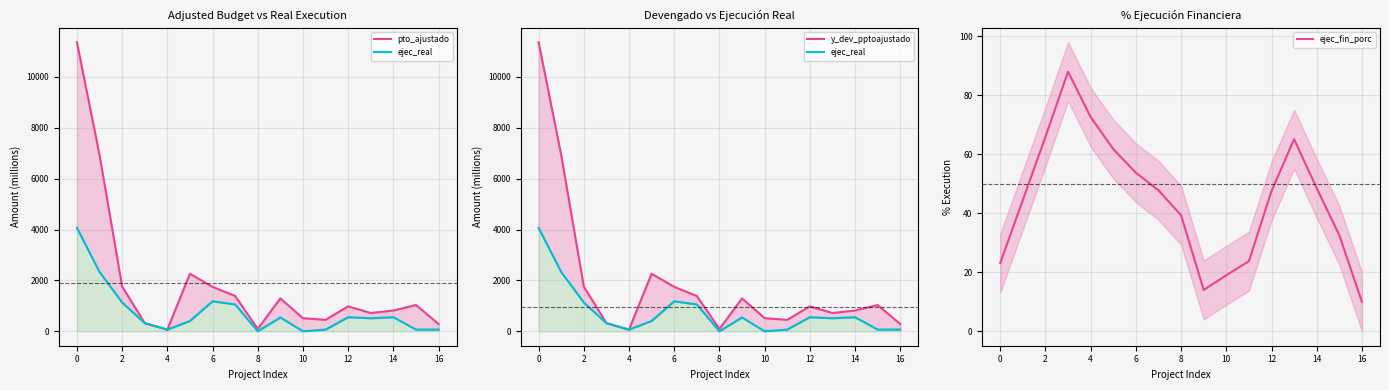

At which label is ejec_fin_porc closest to 49?

14